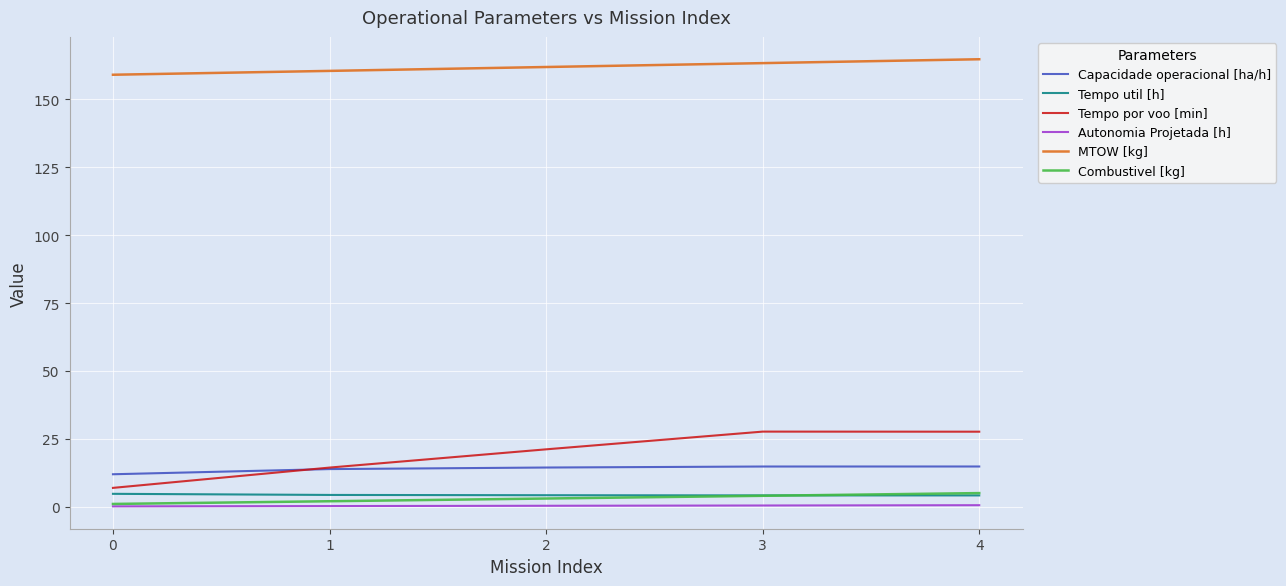

What value does the Tempo por voo [min] series have at 1?

14.4